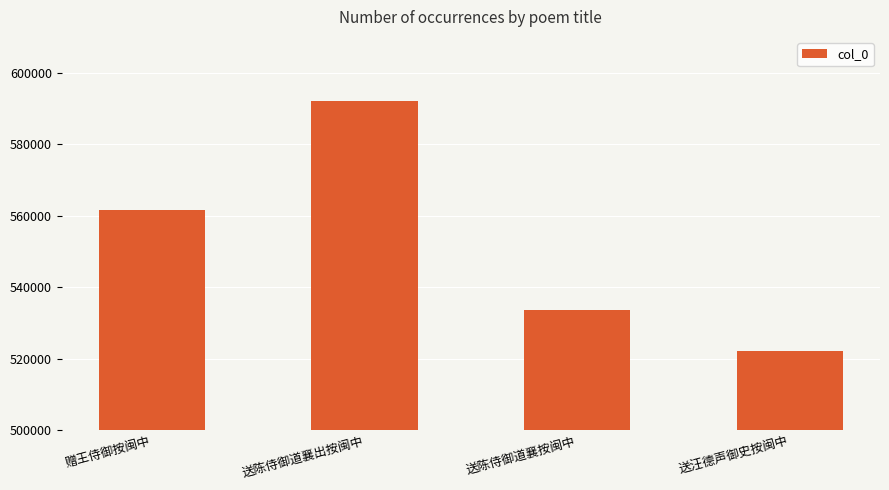

What is the label of the 2nd bar from the right?

送陈侍御道襄按闽中